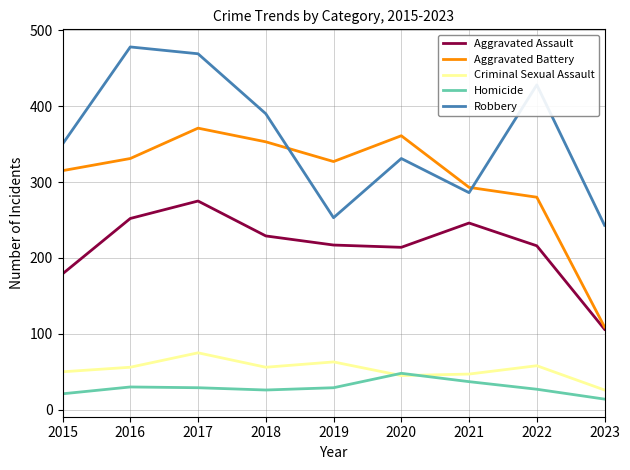

Read the Robbery value at 2019.

253